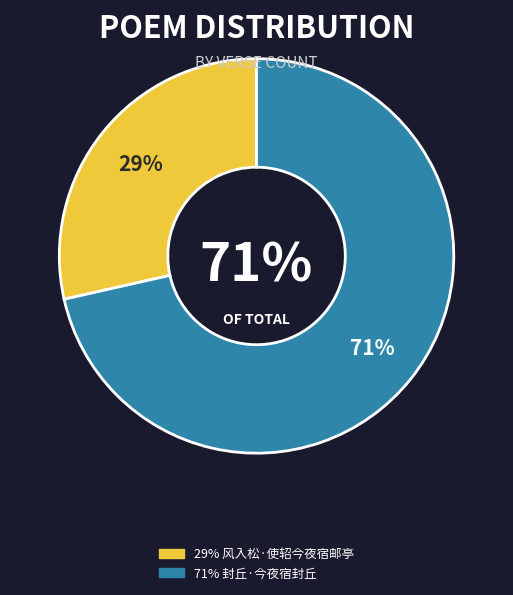

Is it true that 封丘·今夜宿封丘 is 58% of the pie?

False